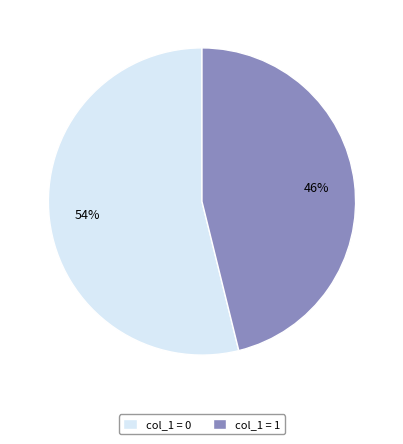

To the nearest percent, what percentage of the pie is col_1 = 1?

46%